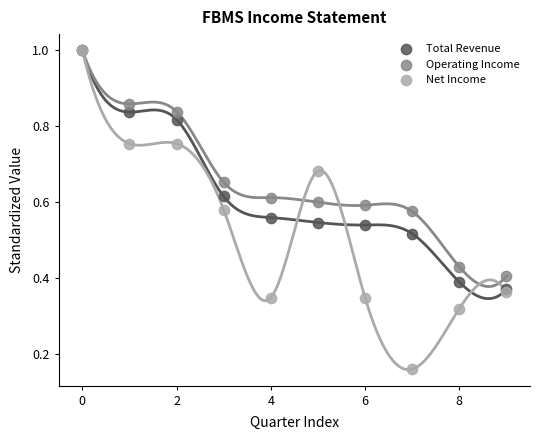

Which series reaches the minimum Y coordinate?

Net Income